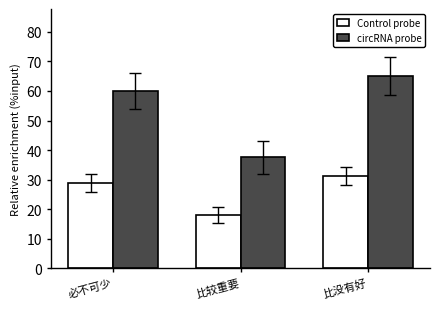

At which label is circRNA probe closest to 51?

必不可少